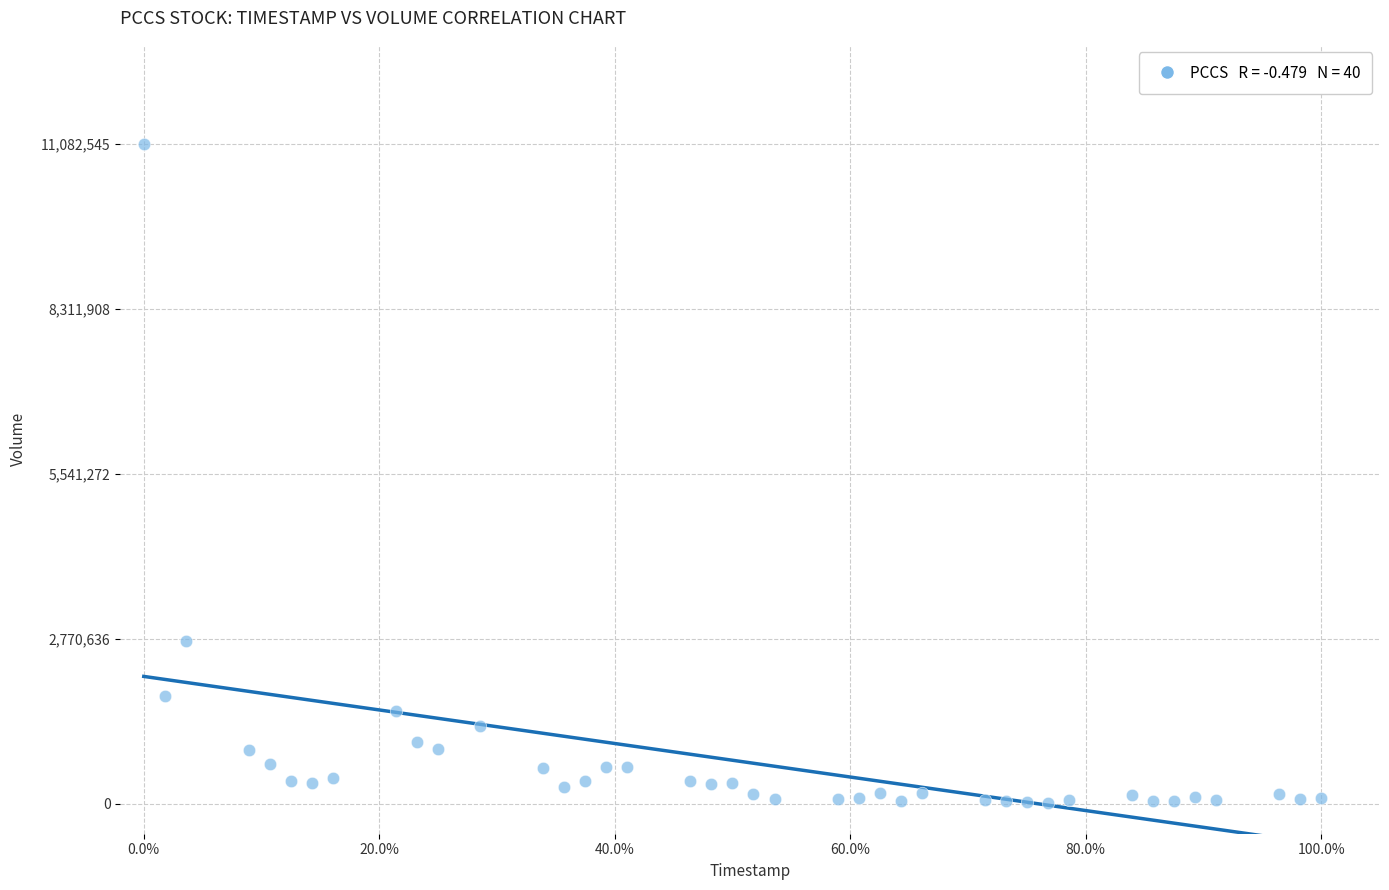

What Y value in the scatter plot is closest to 5551165?

2736012